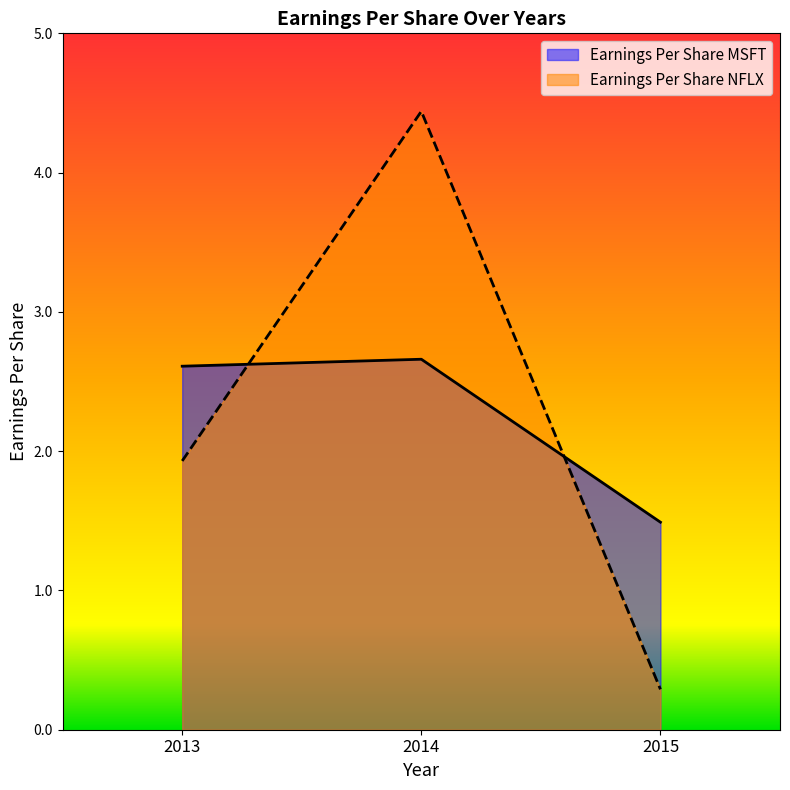

At which category does the chart reach its peak across all series?

2014